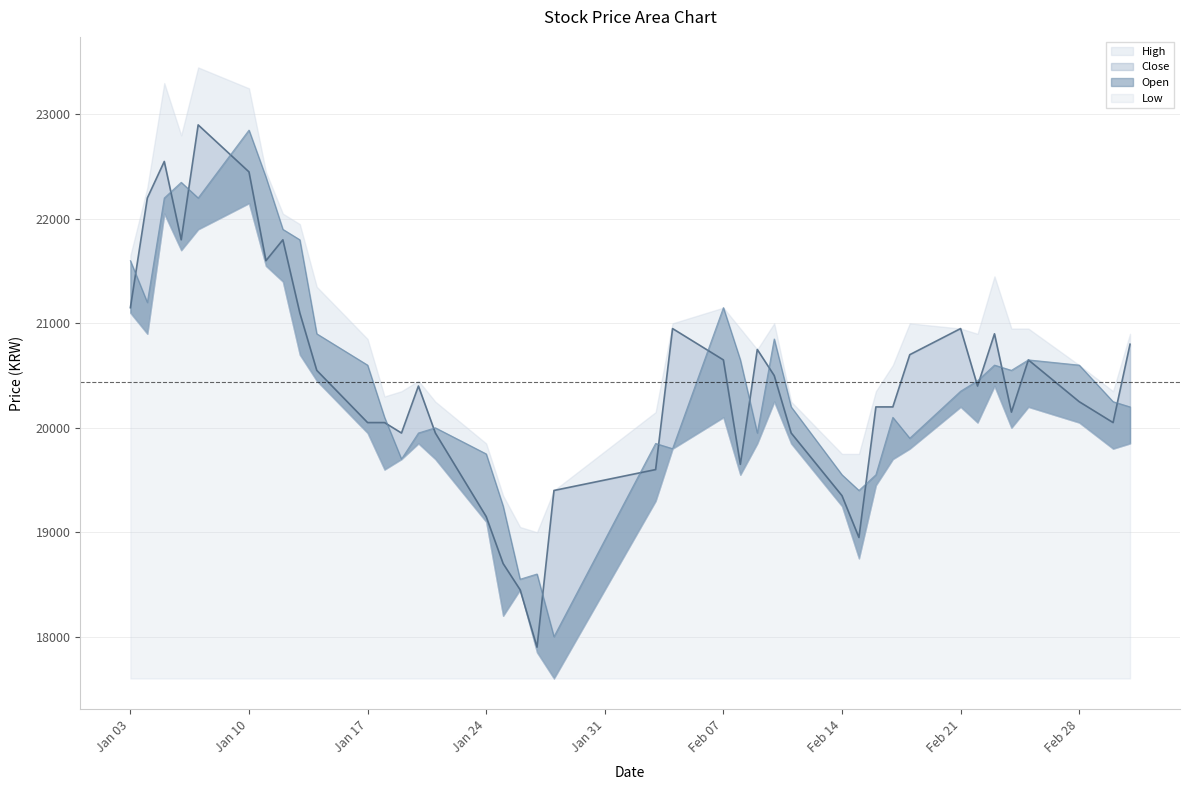

Where do Close and Open first cross each other?

2022-01-03 and 2022-01-04